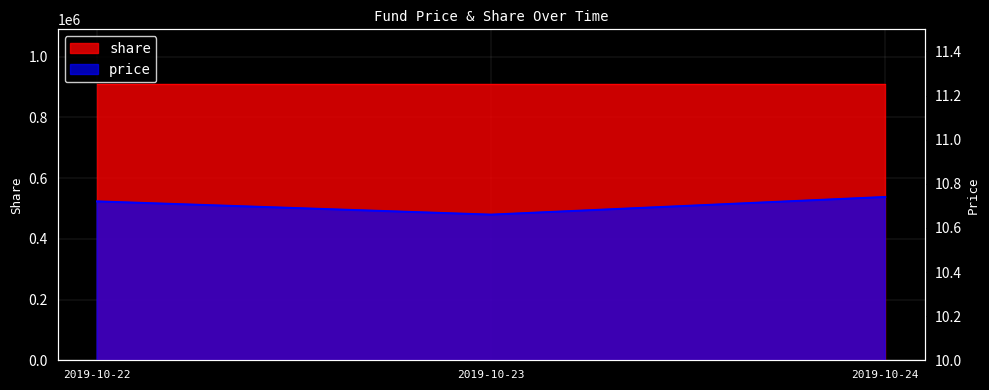

What is the difference between the maximum and minimum values?

0.1